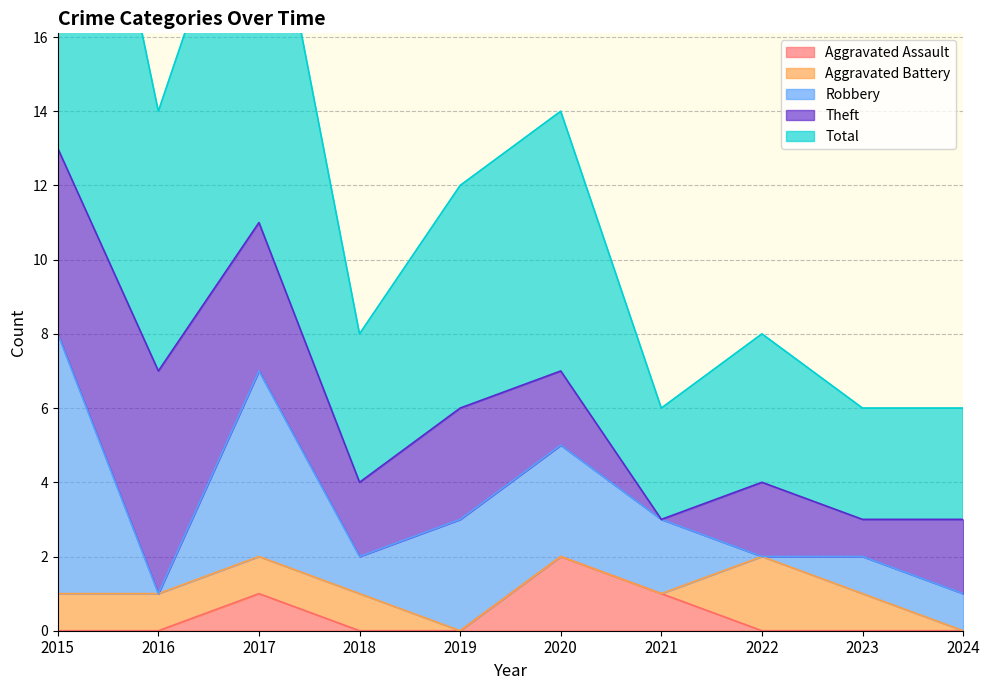

At which label is Aggravated Assault closest to 1?

2017